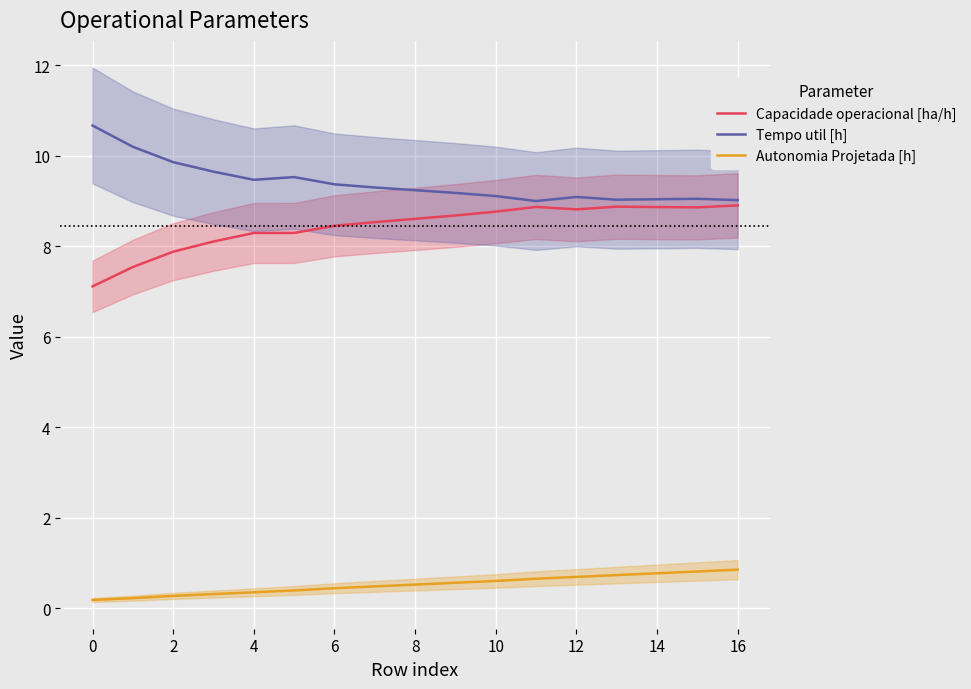

What is the spread (max minus min) of values at 11?

8.3